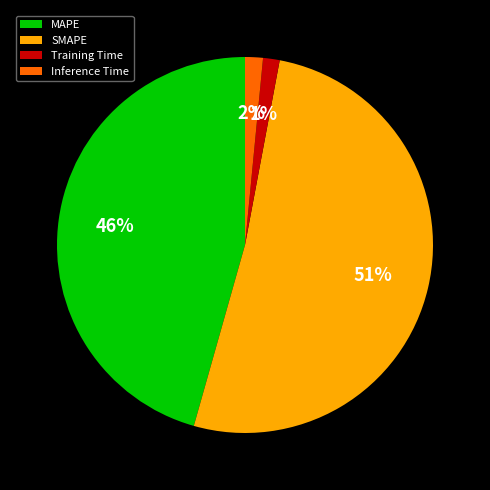

True or false: MAPE accounts for 60% of the total.

False